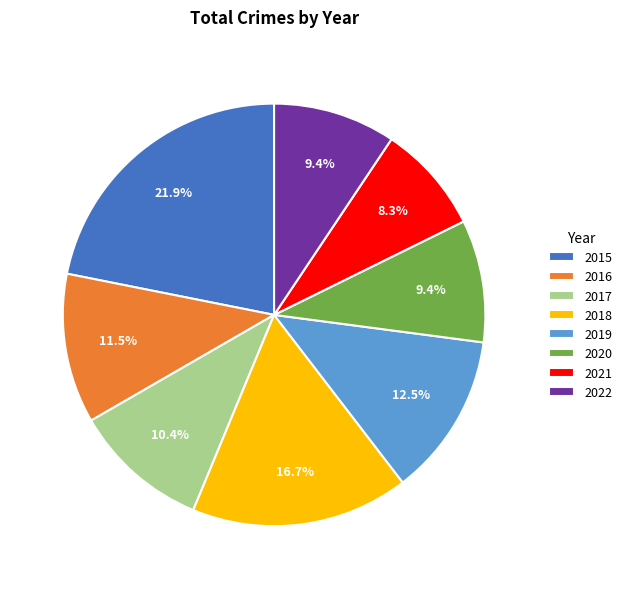

How many segments does this pie chart have?

8